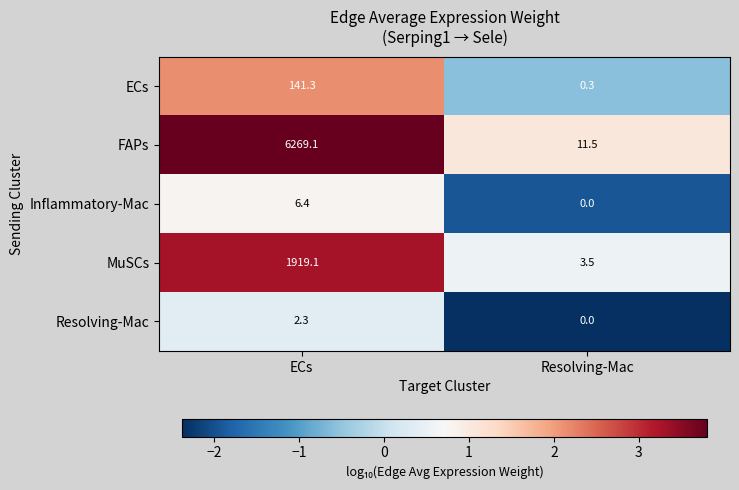

What is the difference between the MuSCs values at ECs and Resolving-Mac?

1915.6